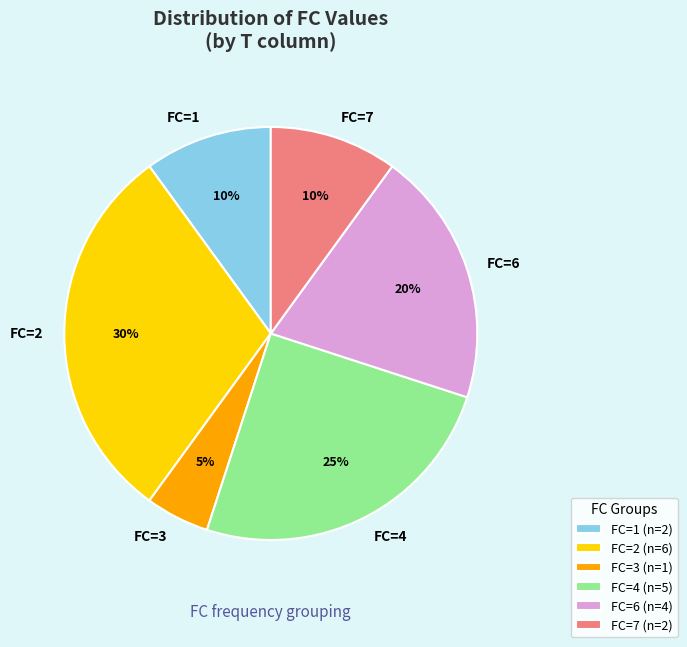

To the nearest percent, what percentage of the pie is FC=7?

10%